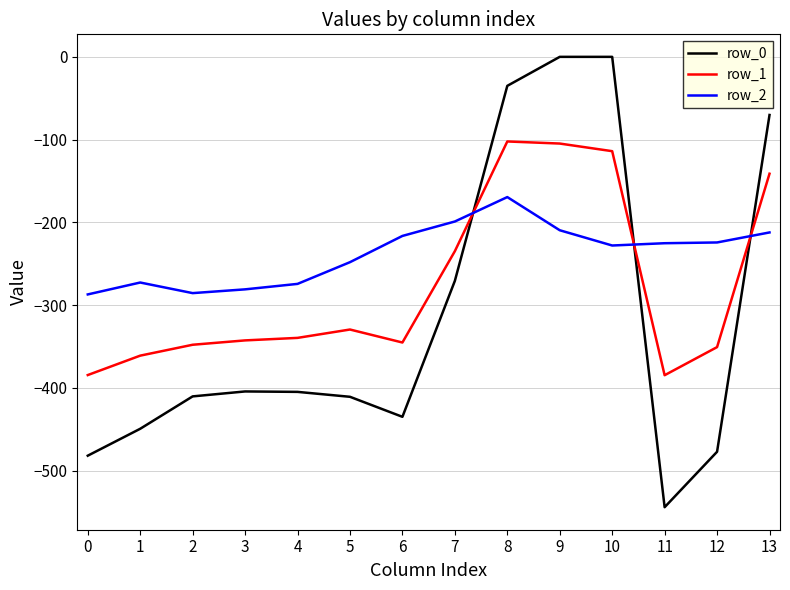

What is the smallest value displayed?

-544.3